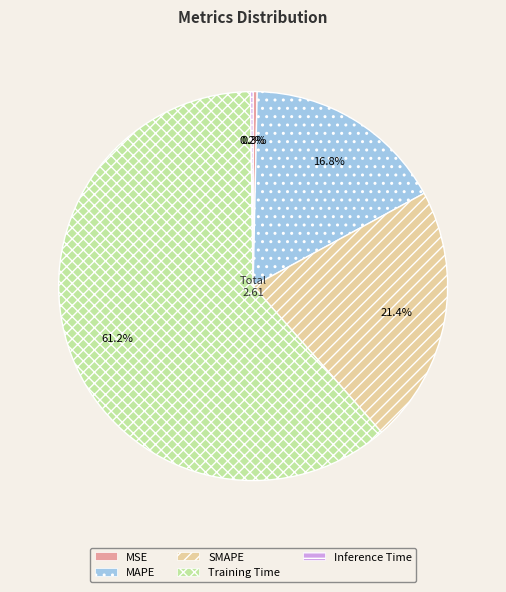

What percentage is NOT represented by MSE?

99.7%